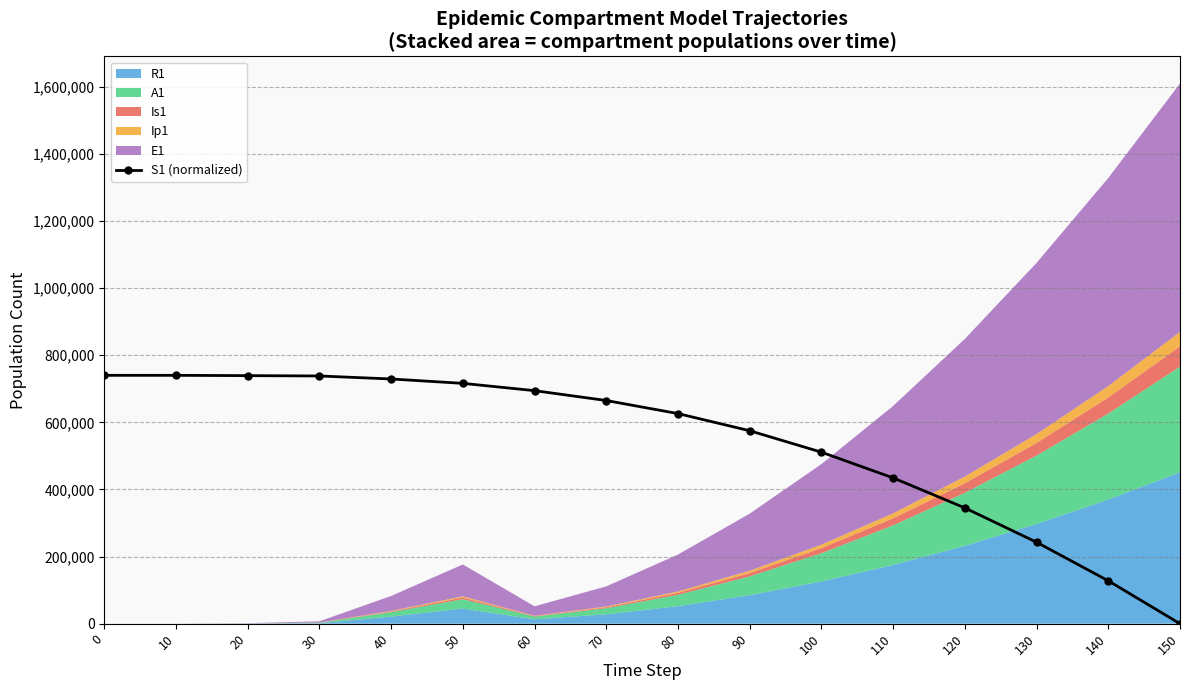

What is the change in value from 80 to 140?

-498230.5